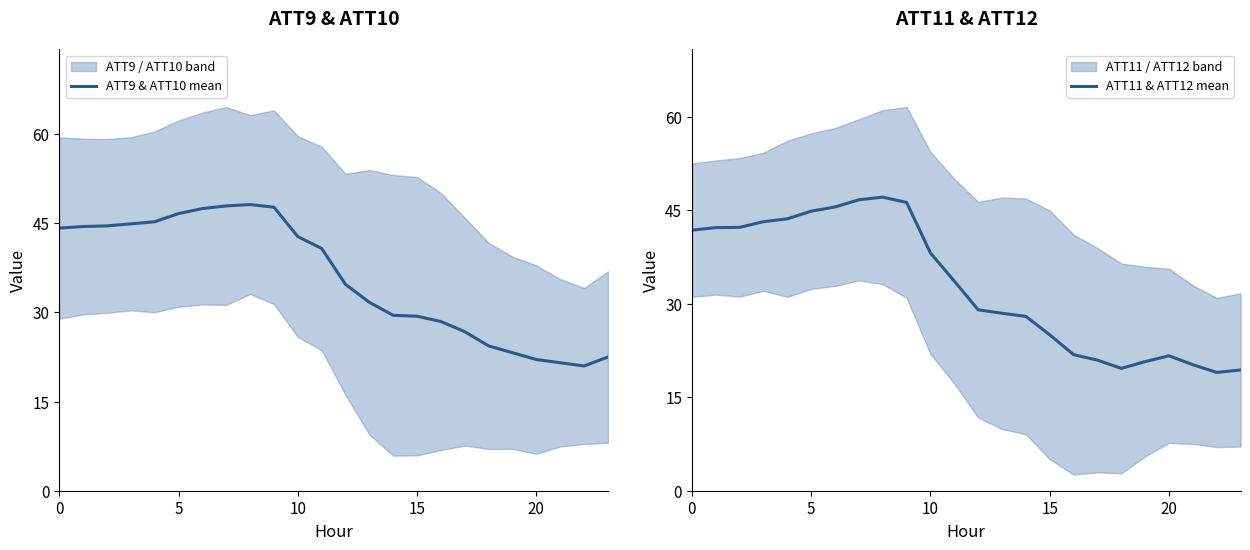

What value does the ATT11 & ATT12 mean series have at 5?

44.8